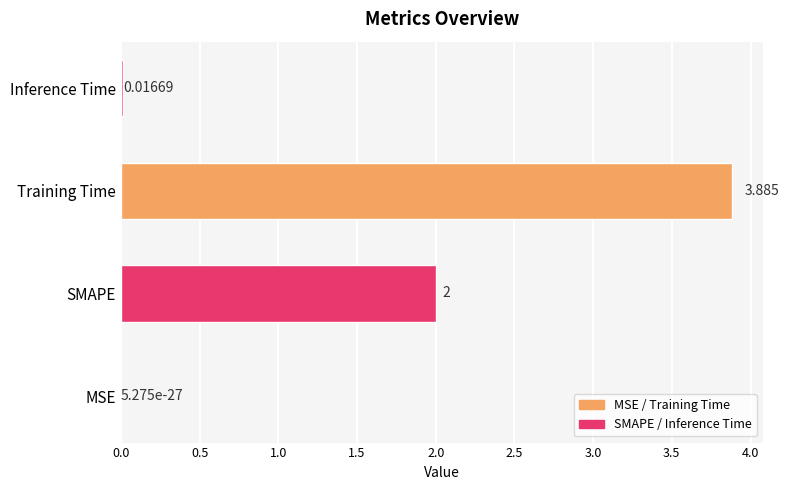

Where is the data nearest to the value 1?

Inference Time